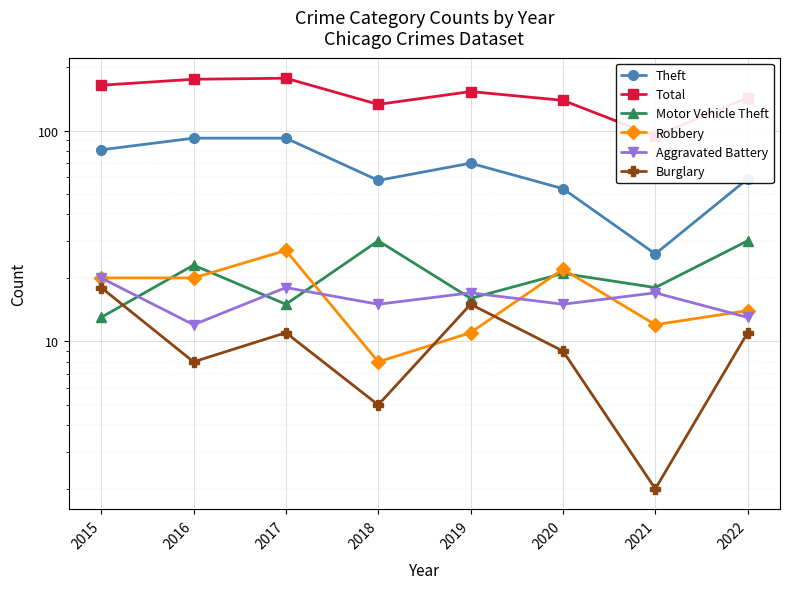

Which series changed the most between 2016 and 2019?

Theft